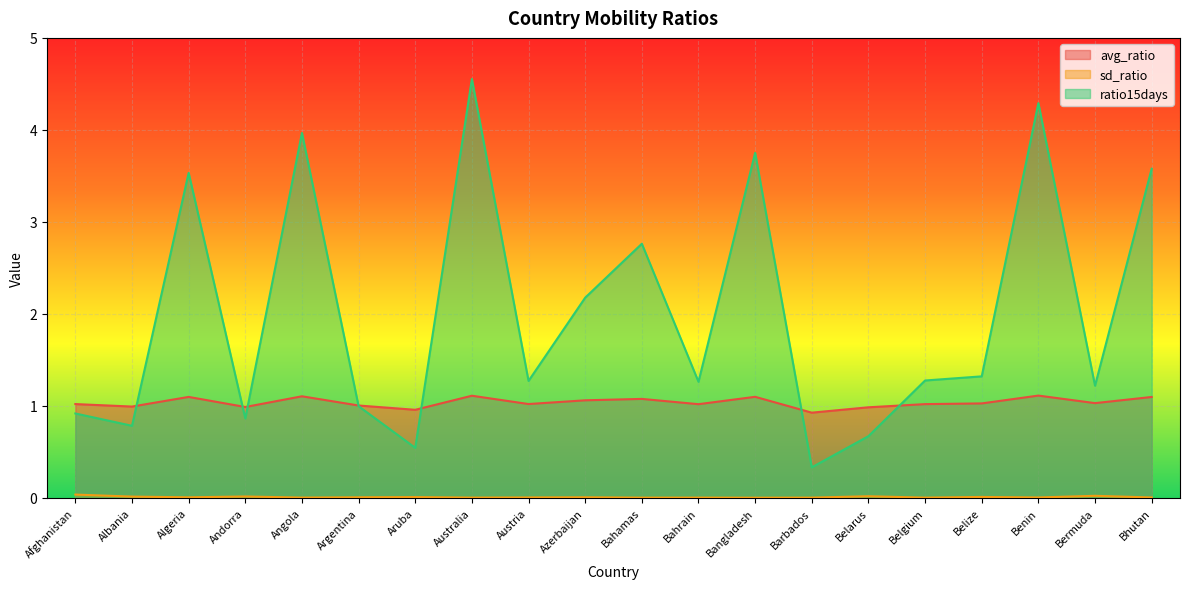

Where is the first local minimum for sd_ratio?

Algeria